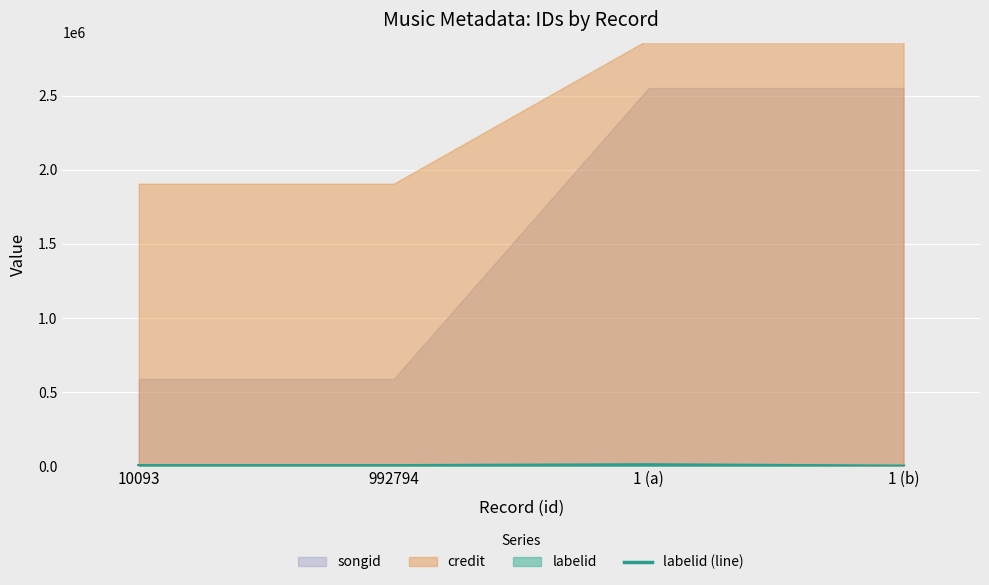

Reading left to right, list all the values displayed in this chart.

10093=3825	992794=3825	1 (a)=9869	1 (b)=377